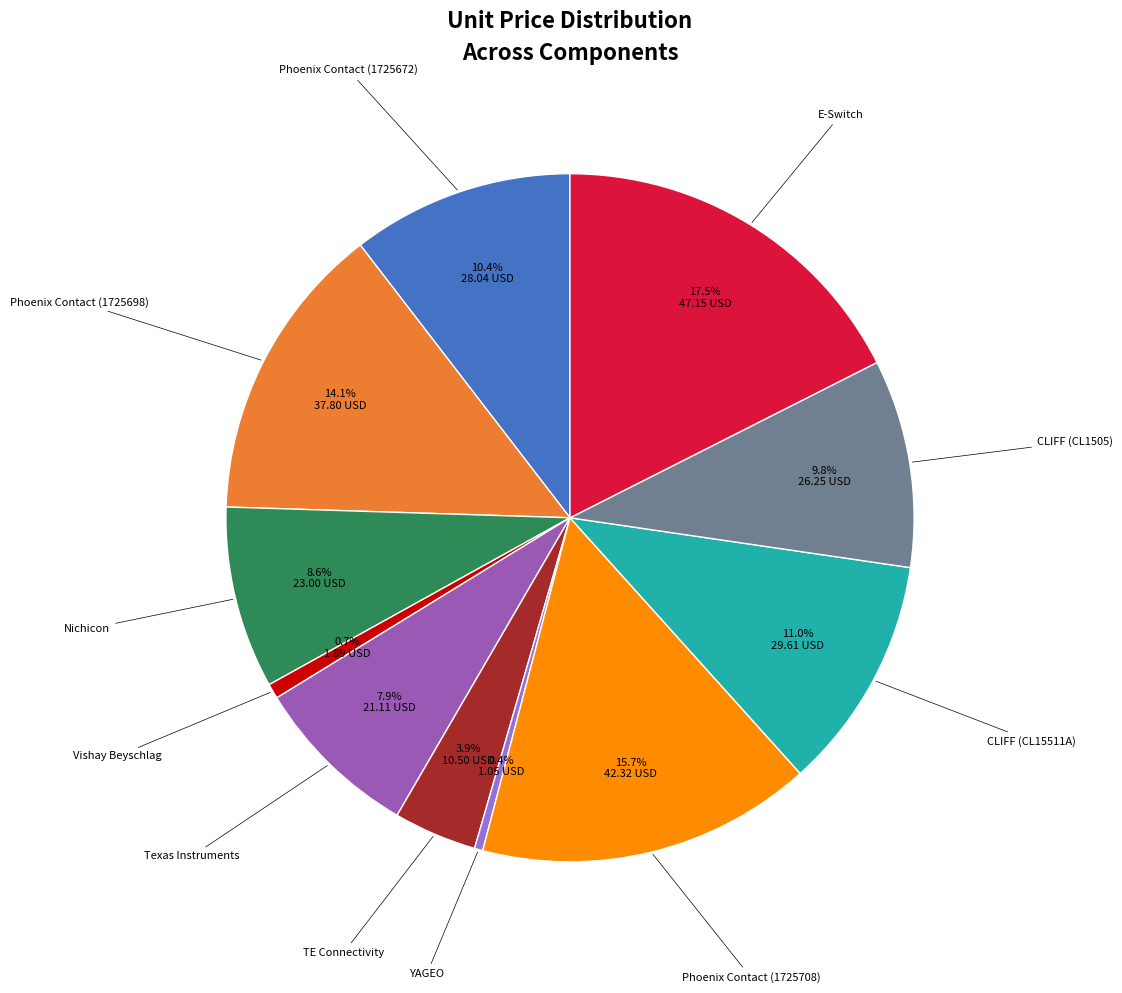

How much of the chart is everything except Texas Instruments?

92.1%